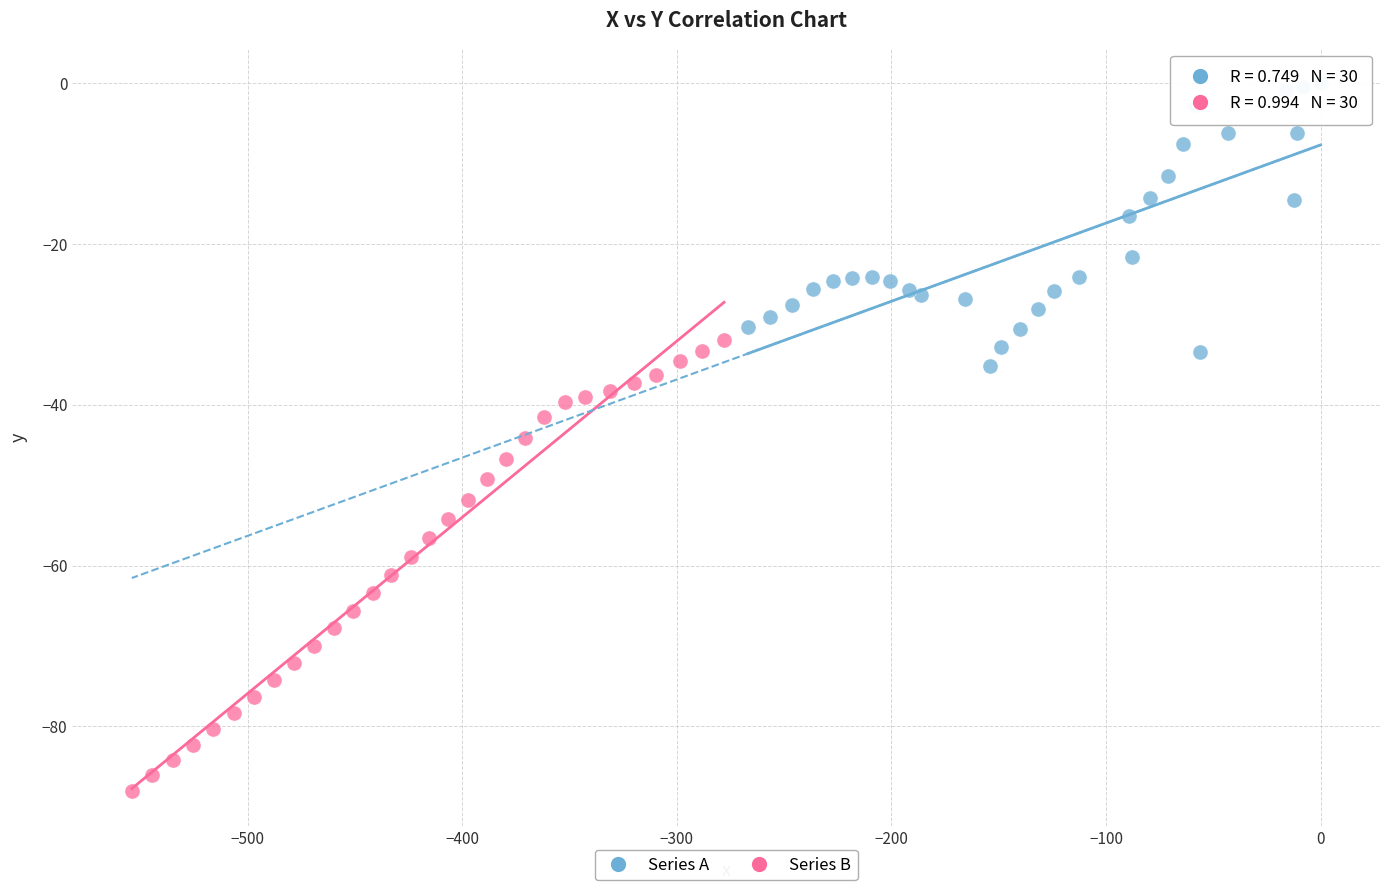

Which series reaches the minimum Y coordinate?

Series B